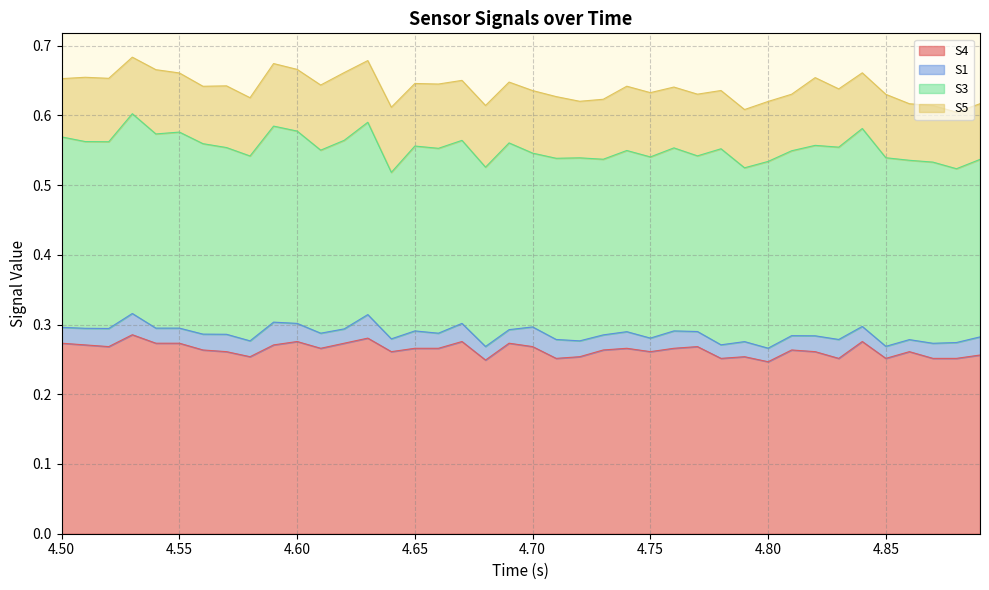

Rank the series by their maximum value, from lowest to highest.

S1, S5, S4, S3